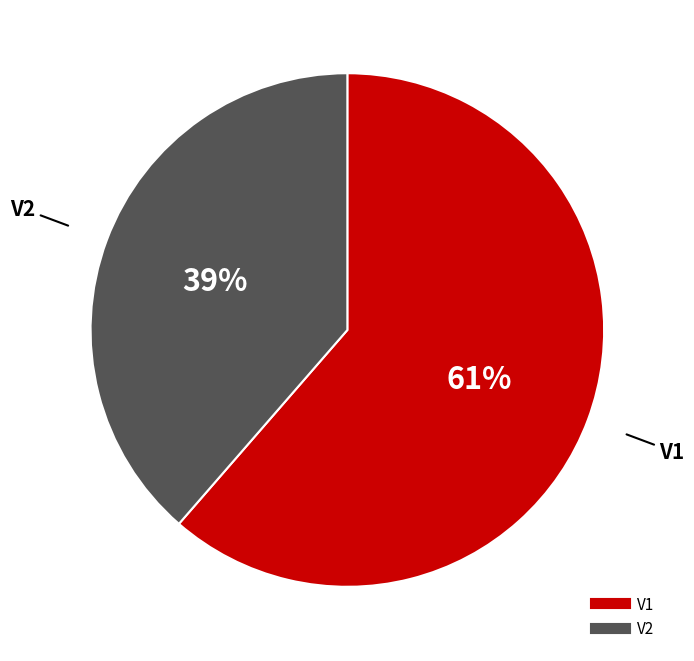

Between V1 and V2, which is larger?

V1